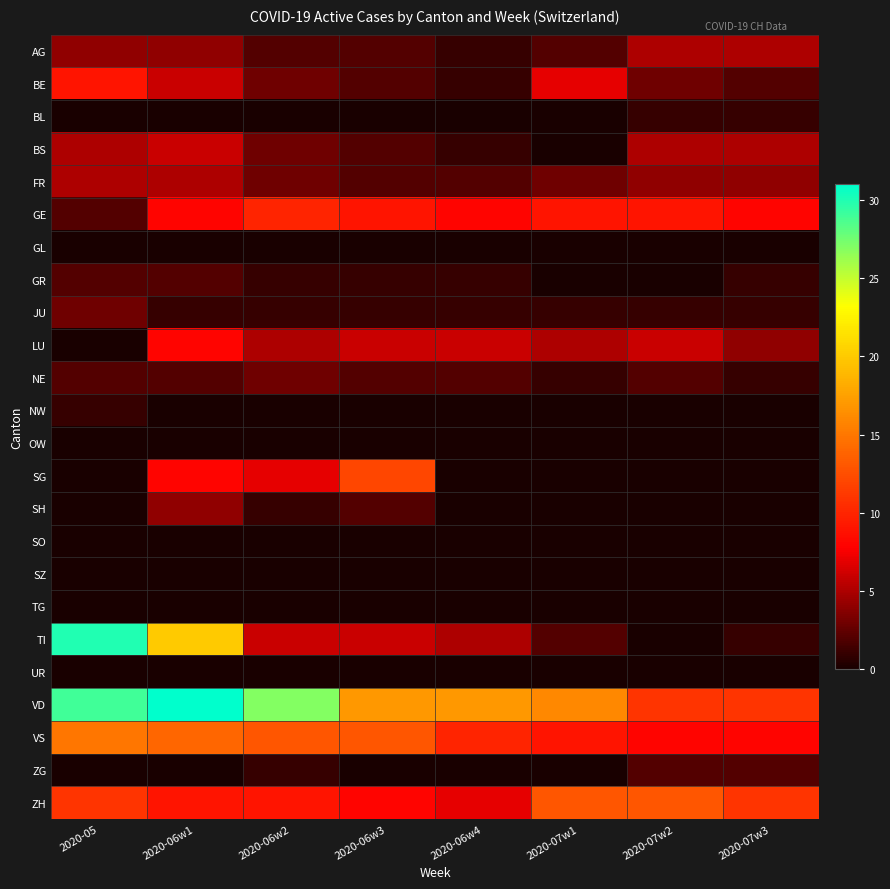

Count the number of categories in the chart.

8